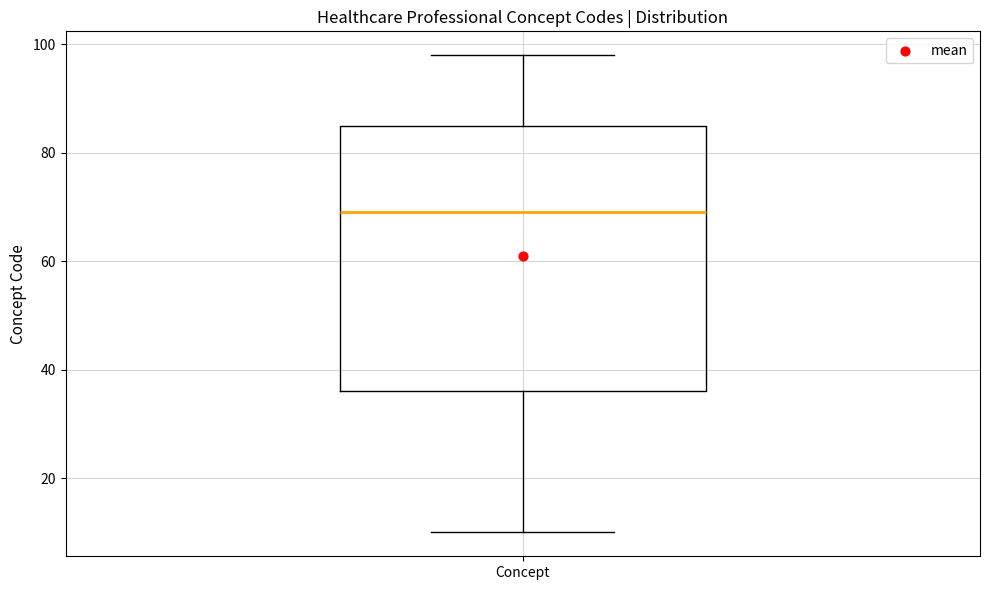

Where is the upper edge of the box for Concept on the y-axis? The values are not printed on the chart, so give them approximately, as read against the axis.

86